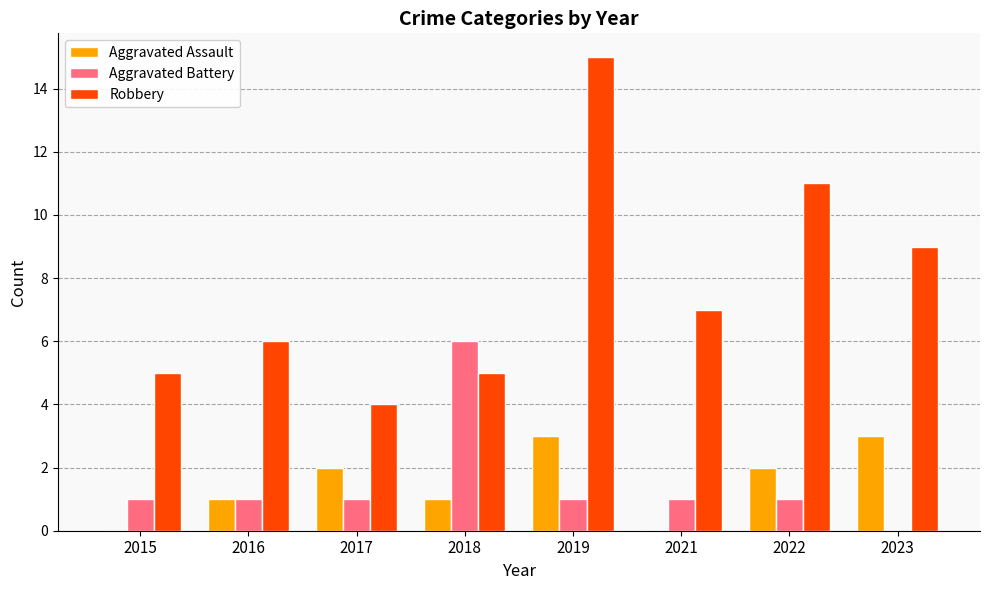

Which series has the largest total across all categories?

Robbery